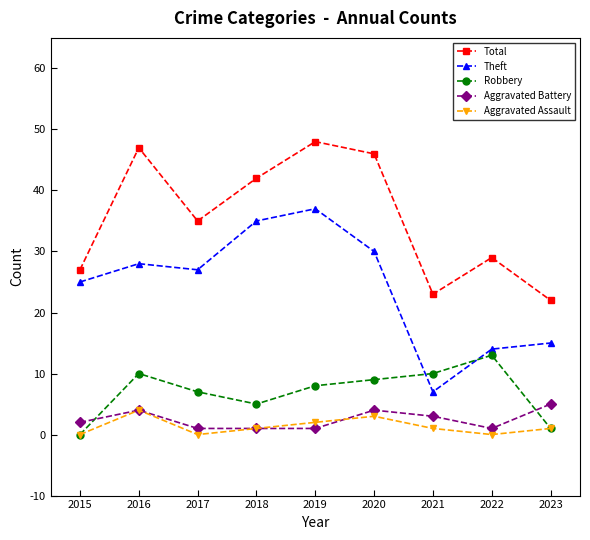

At how many categories does at least one series exceed 4?

9